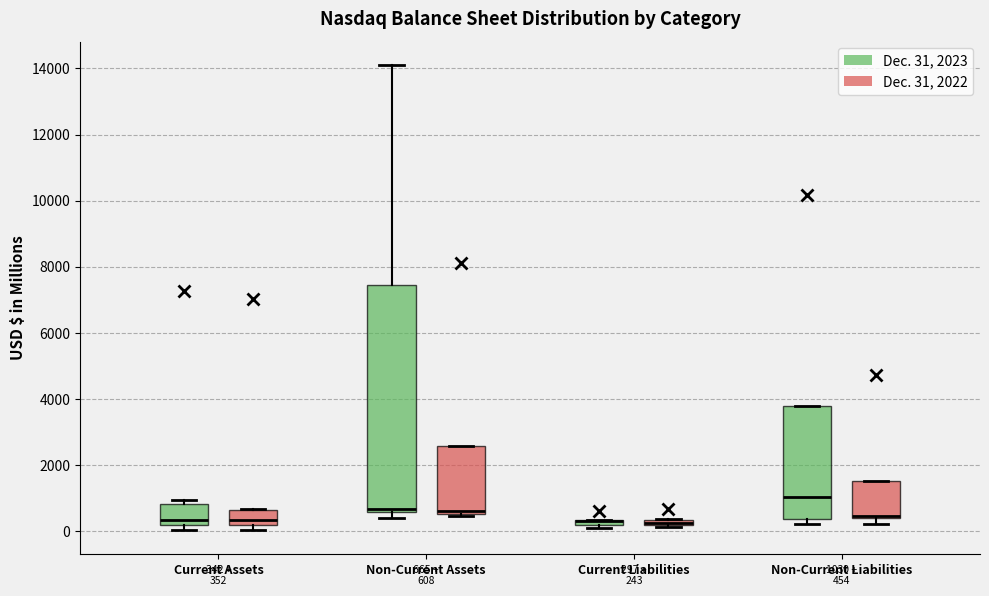

Which box is the tallest, from its lower edge to its upper edge?

Non-Current Assets (Dec. 31, 2023)